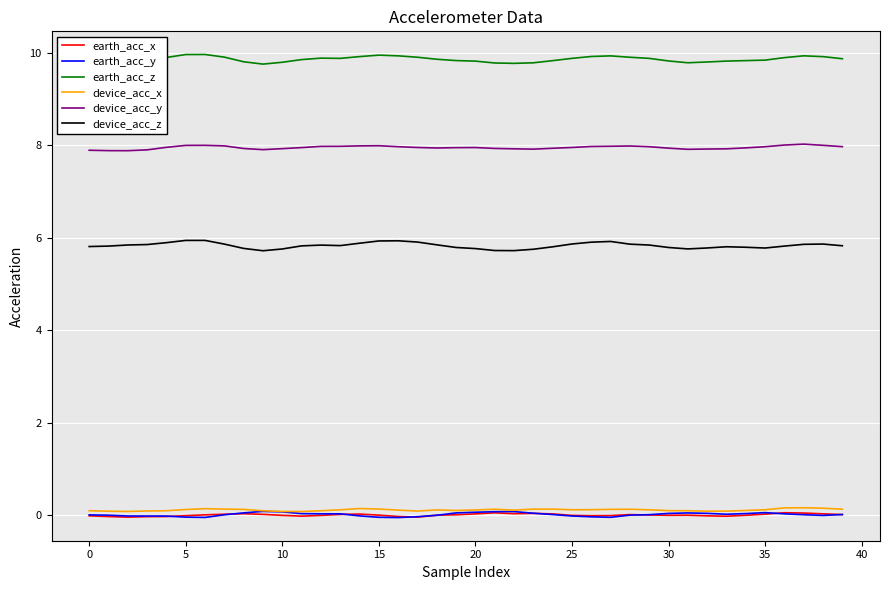

What is the maximum value shown in the chart?

10.0